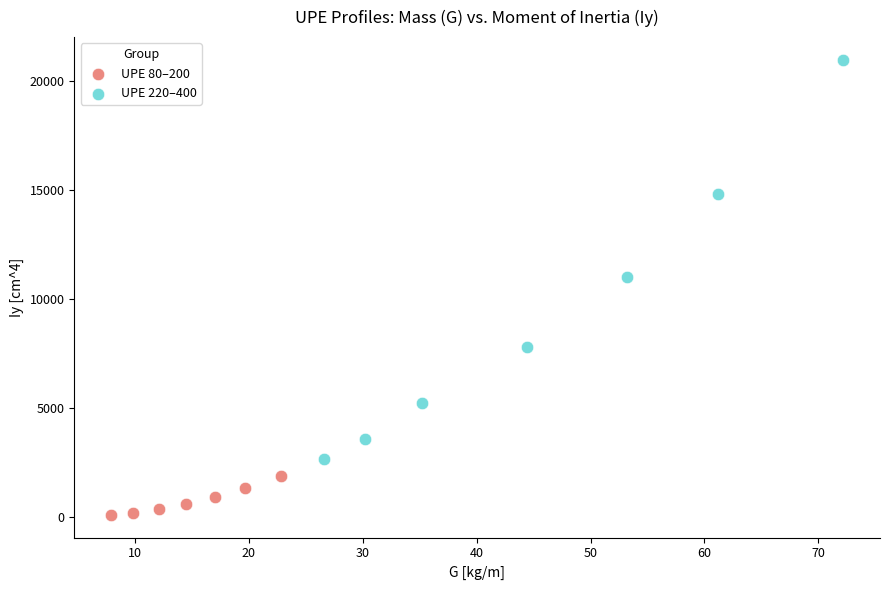

Which series has the widest spread of Y values?

UPE 220–400